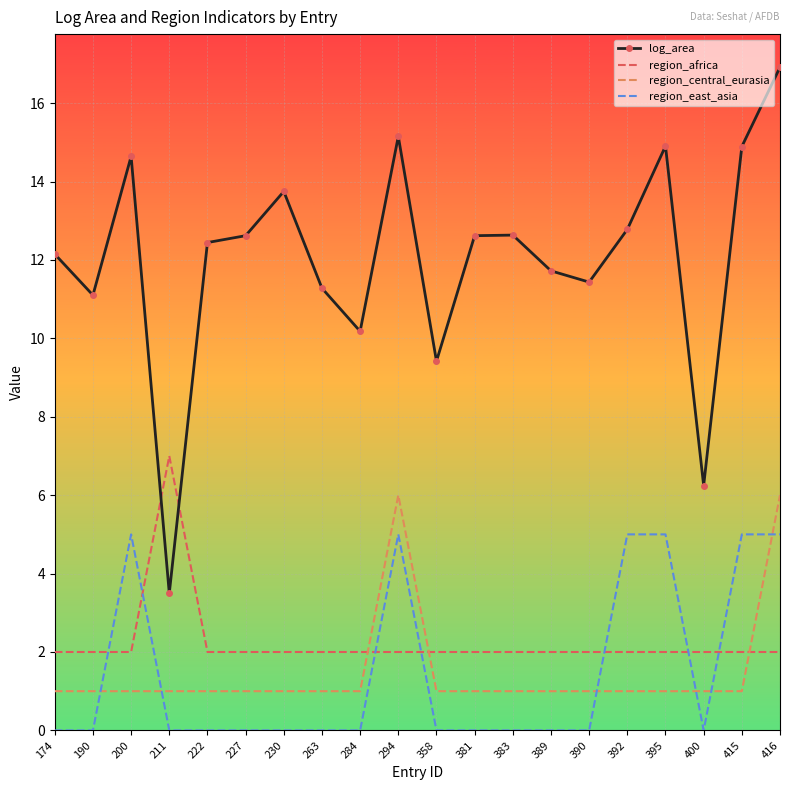

Reading left to right, list all the values displayed in this chart.

log_area: 174=12.1	190=11.1	200=14.6	211=3.5	222=12.4	227=12.6	230=13.7	263=11.3	284=10.2	294=15.2	358=9.4	381=12.6	383=12.6	389=11.7	390=11.4	392=12.8	395=14.9	400=6.2	415=14.9	416=16.9
region_africa: 174=2.0	190=2.0	200=2.0	211=7.0	222=2.0	227=2.0	230=2.0	263=2.0	284=2.0	294=2.0	358=2.0	381=2.0	383=2.0	389=2.0	390=2.0	392=2.0	395=2.0	400=2.0	415=2.0	416=2.0
region_central_eurasia: 174=1.0	190=1.0	200=1.0	211=1.0	222=1.0	227=1.0	230=1.0	263=1.0	284=1.0	294=6.0	358=1.0	381=1.0	383=1.0	389=1.0	390=1.0	392=1.0	395=1.0	400=1.0	415=1.0	416=6.0
region_east_asia: 174=0.0	190=0.0	200=5.0	211=0.0	222=0.0	227=0.0	230=0.0	263=0.0	284=0.0	294=5.0	358=0.0	381=0.0	383=0.0	389=0.0	390=0.0	392=5.0	395=5.0	400=0.0	415=5.0	416=5.0